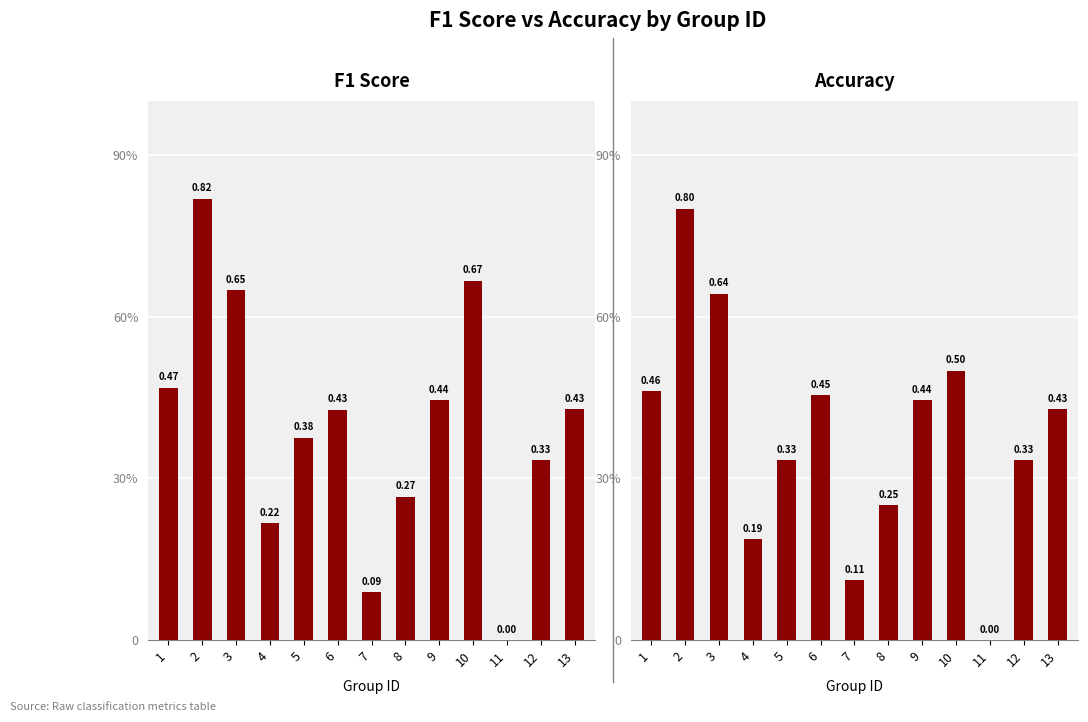

List the series in order of their peak value, lowest first.

Accuracy, F1 Score